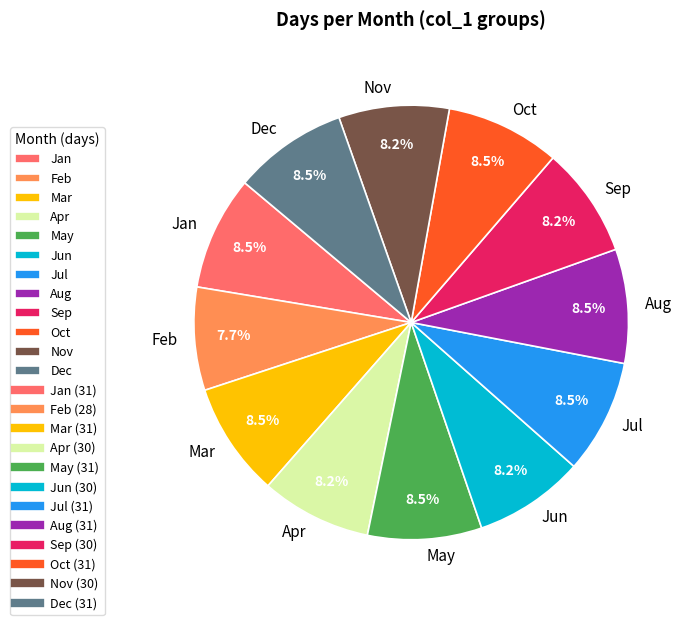

Which slice is the smallest?

Feb